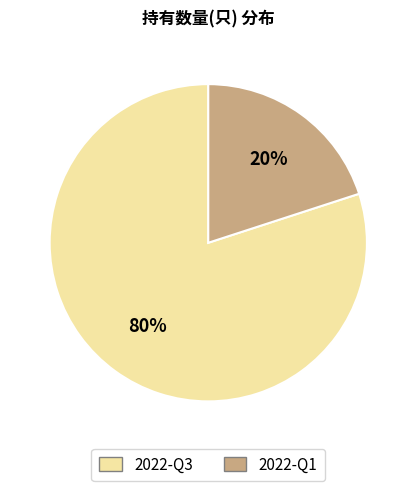

To the nearest percent, what portion does 2022-Q1 represent?

20%